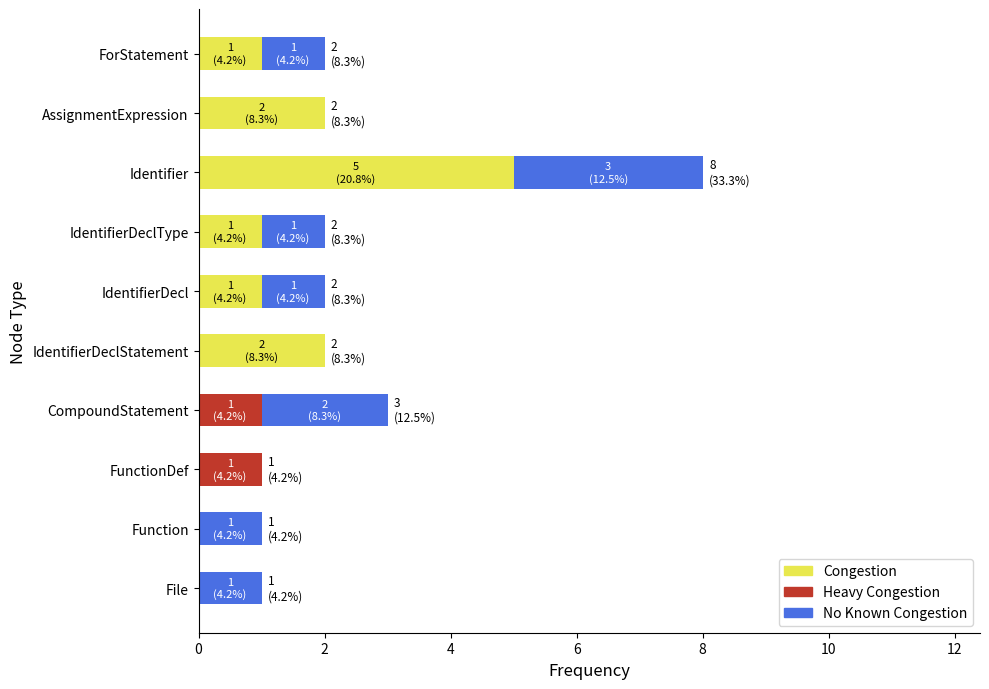

What is the total value across all series at Identifier?

8